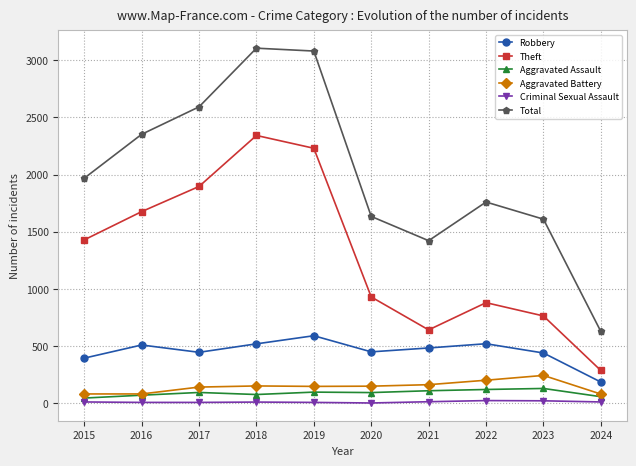

In Total, how many points are lower than both neighbors (excluding endpoints)?

1